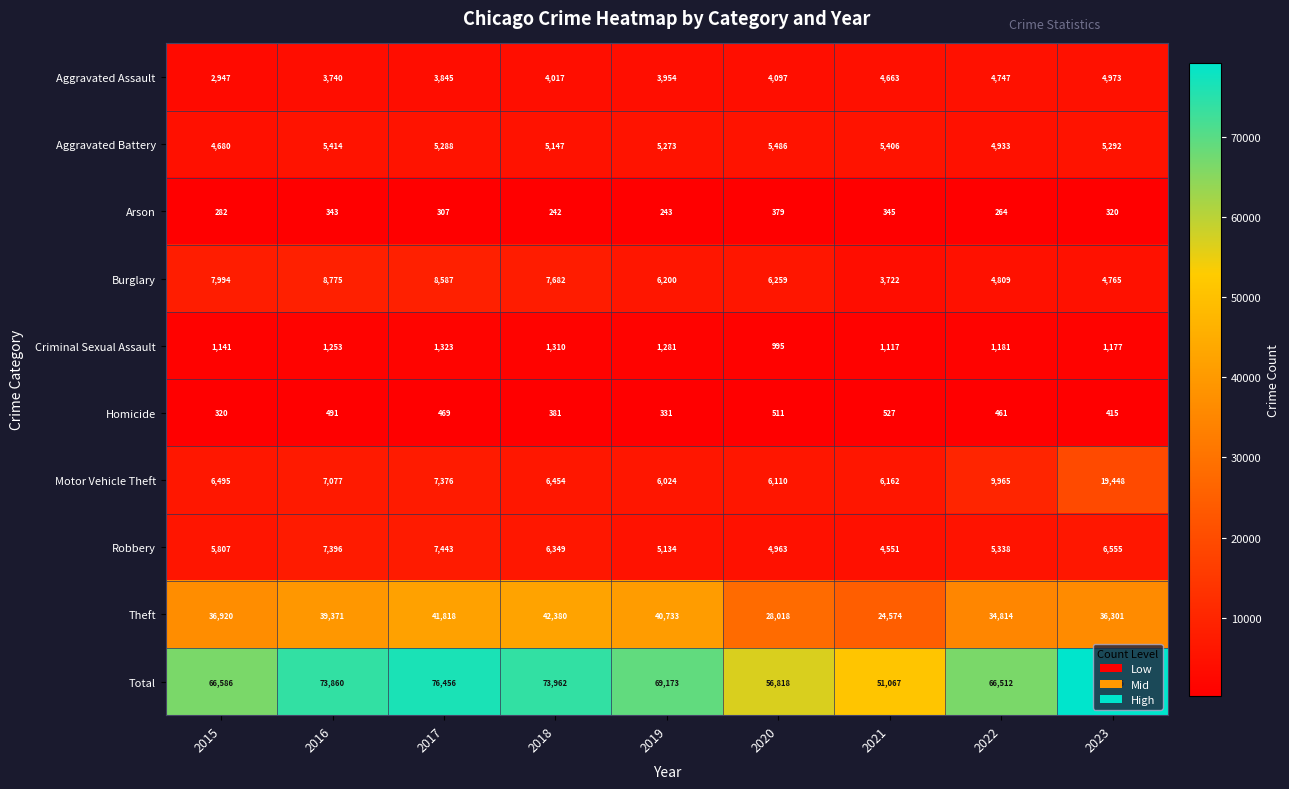

Which series has the largest total across all categories?

Total